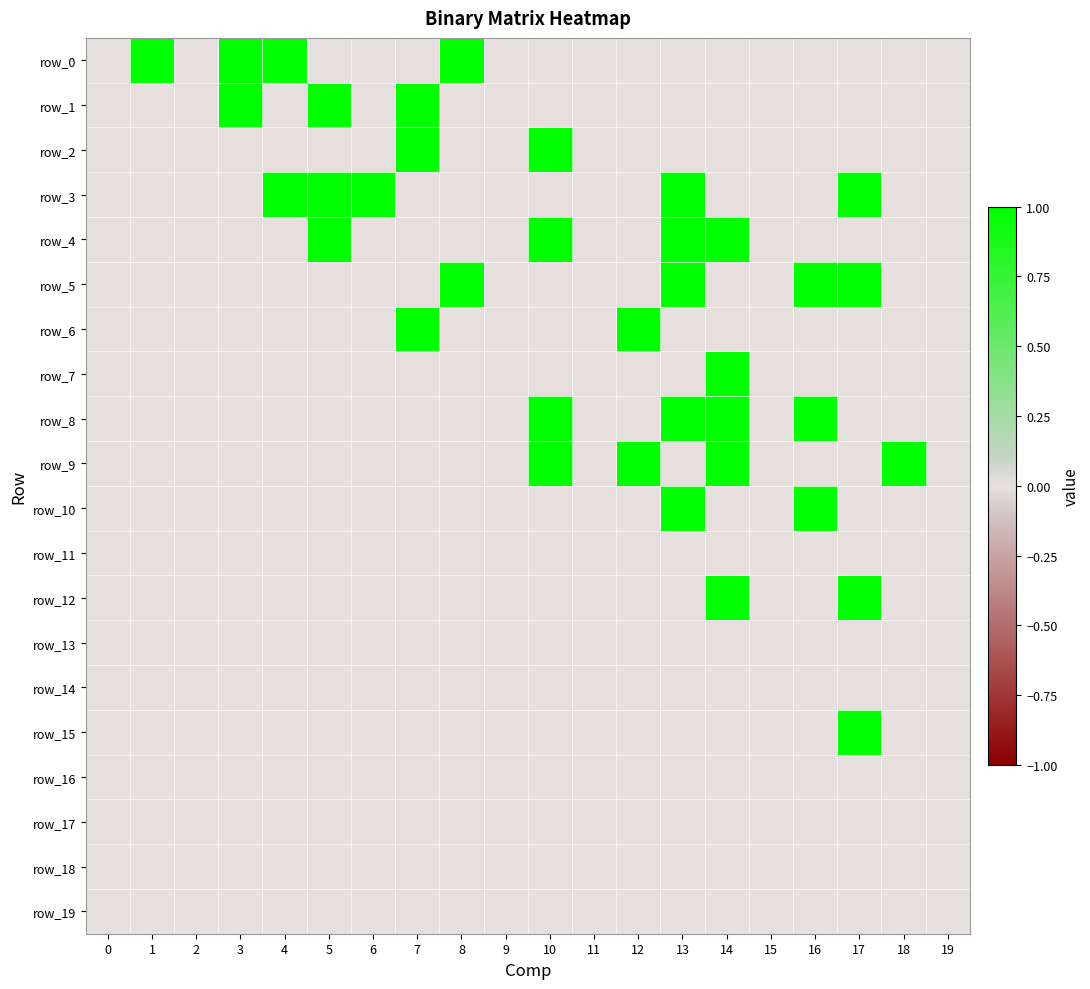

Count the row_9 values in the range 0 to 1.

20